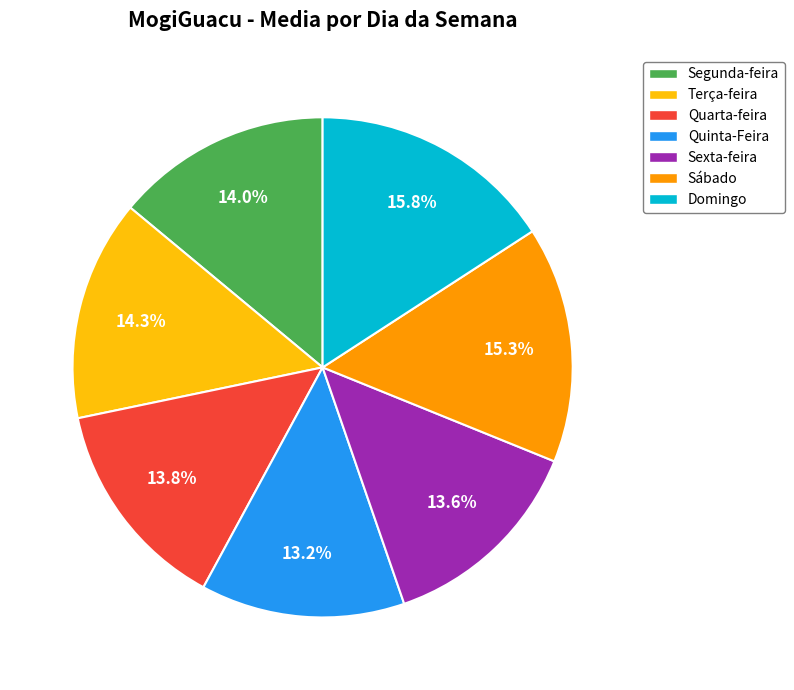

To the nearest percent, what is the average slice percentage?

14%